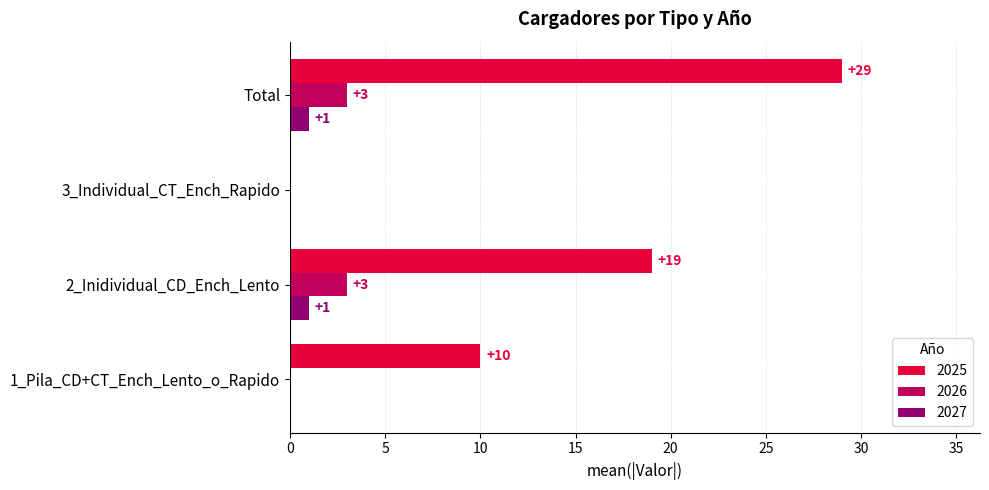

Count the 2026 values in the range 0 to 3.

4